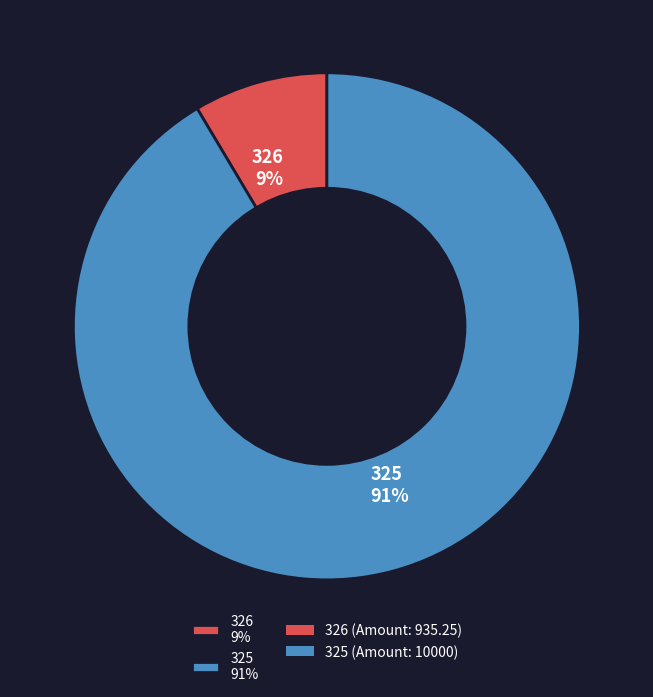

Combined, do 326 9% and 325 91% account for over 50%?

Yes